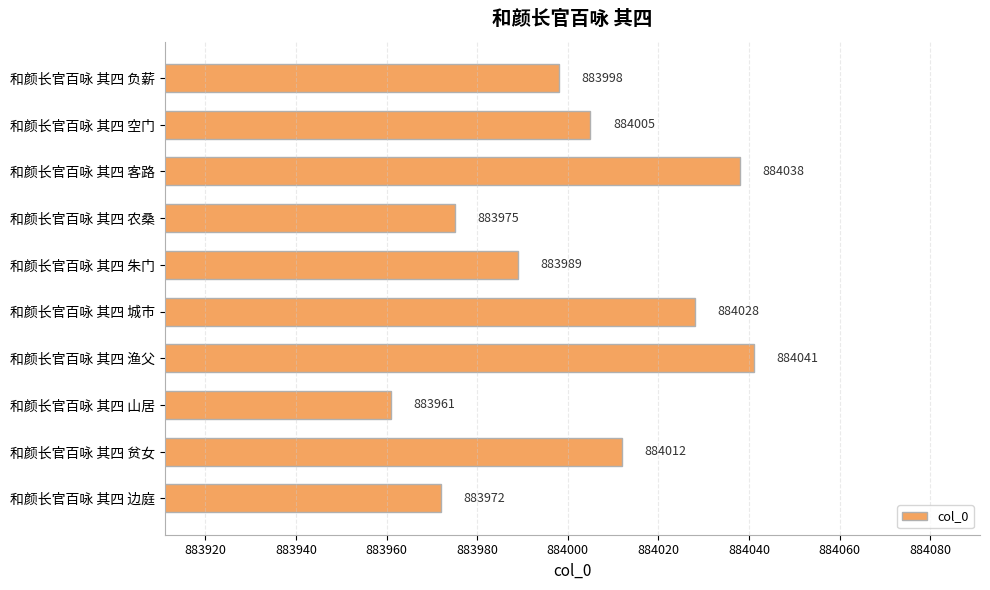

Between 和颜长官百咏 其四 空门 and 和颜长官百咏 其四 山居, which is larger?

和颜长官百咏 其四 空门